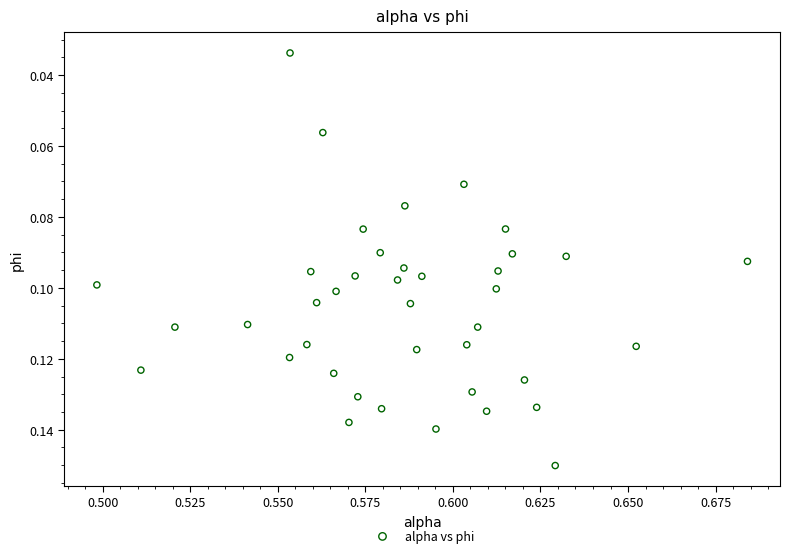

How many data points are displayed?

40